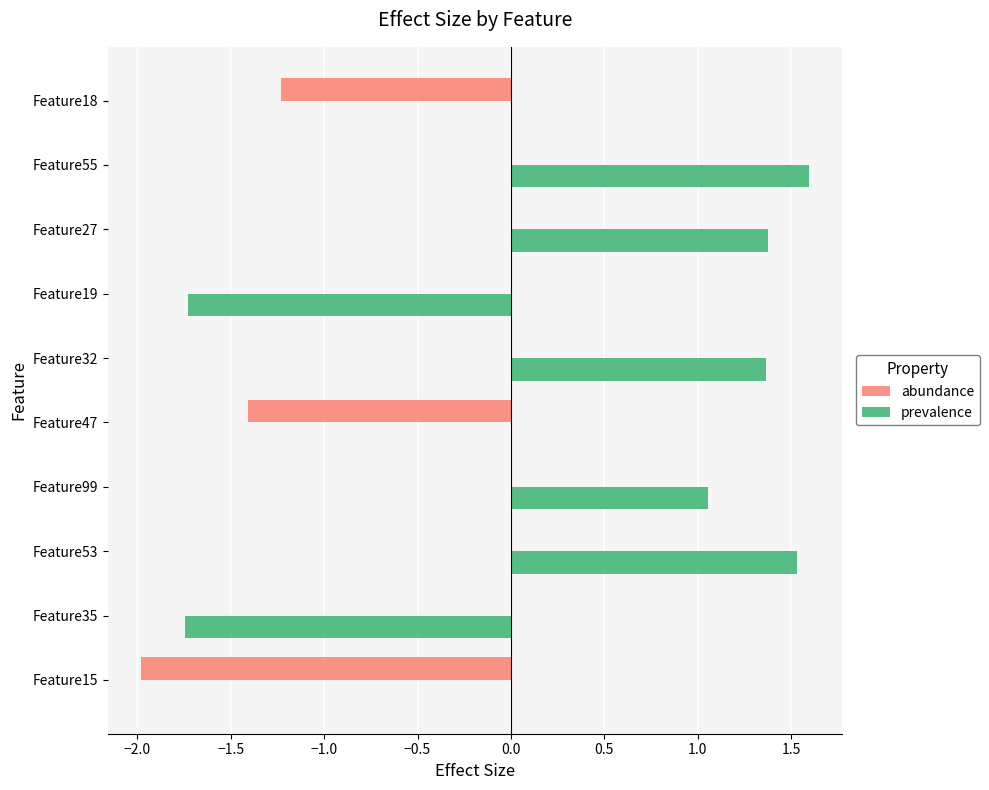

Is it true that abundance equals -0.6 at Feature99?

False